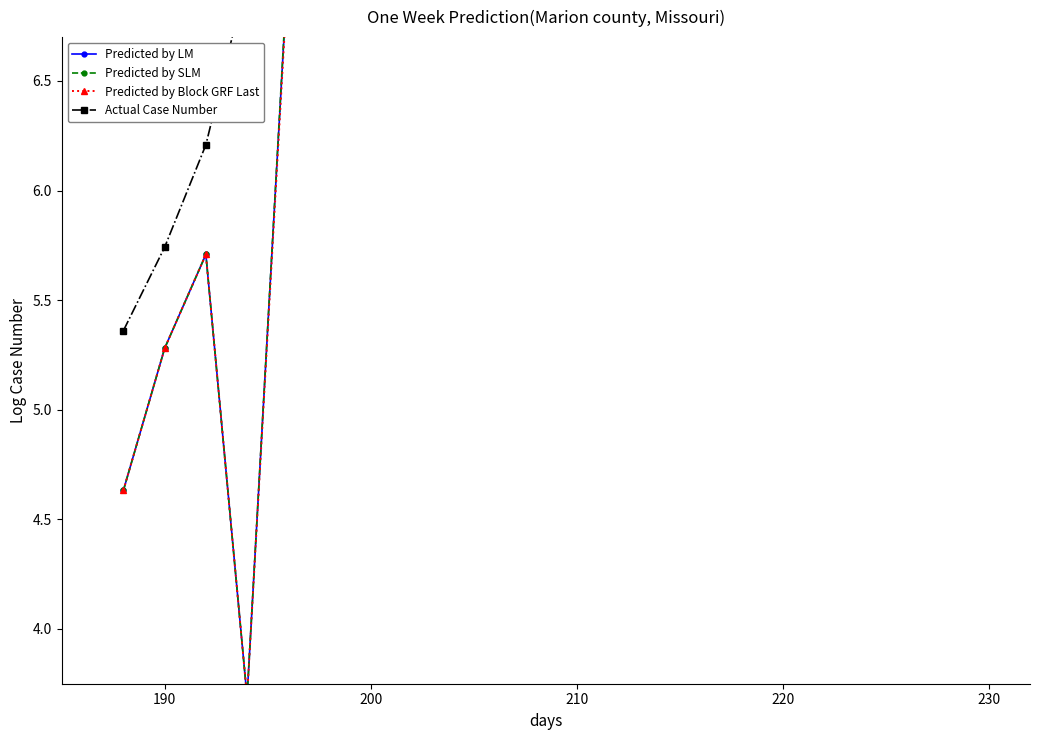

List the series in order of their peak value, highest first.

Predicted by SLM, Predicted by Block GRF Last, Predicted by LM, Actual Case Number